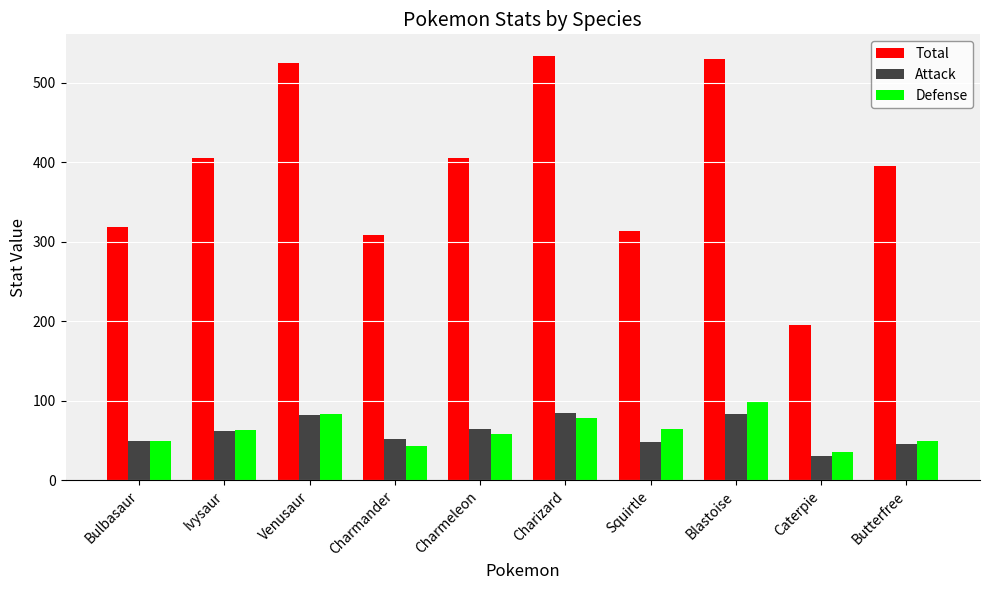

What is the highest value of the Defense series?

100